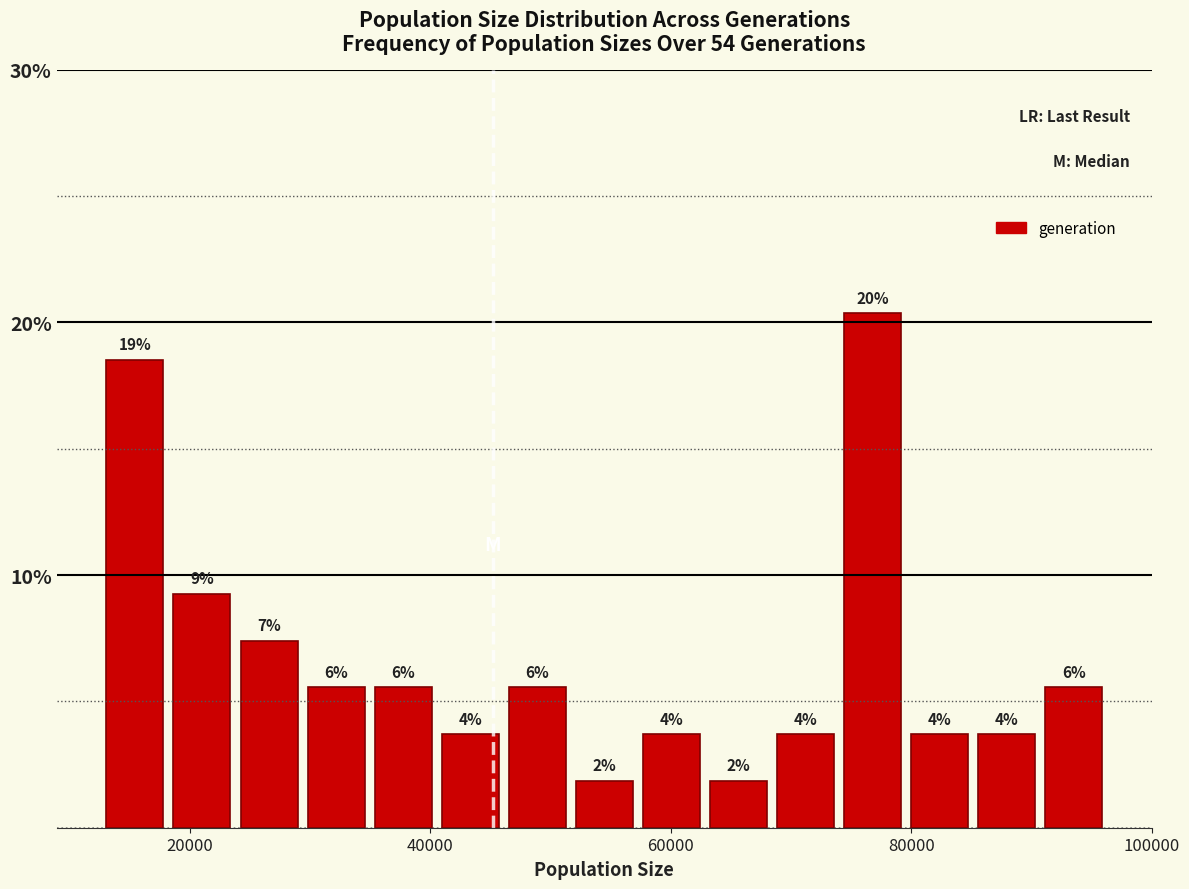

Read against the x-axis, roughly where is the centre of the tallest bar?

76000